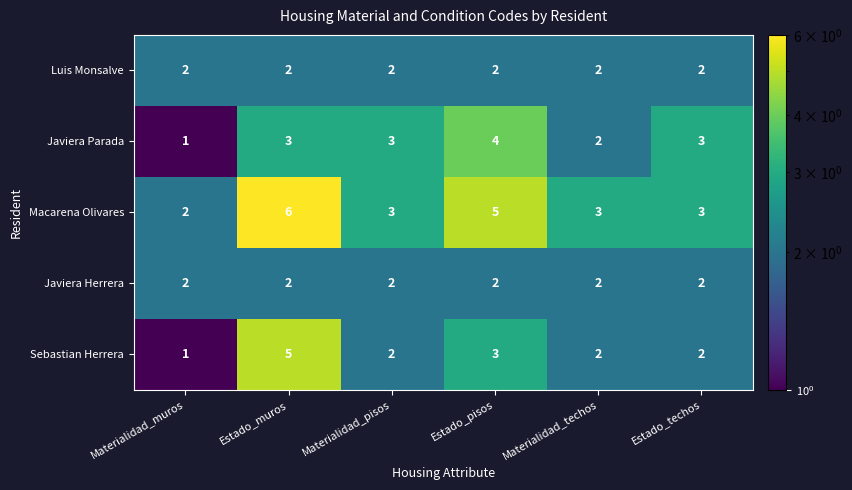

Which label corresponds to the smallest value in the chart?

Materialidad_muros